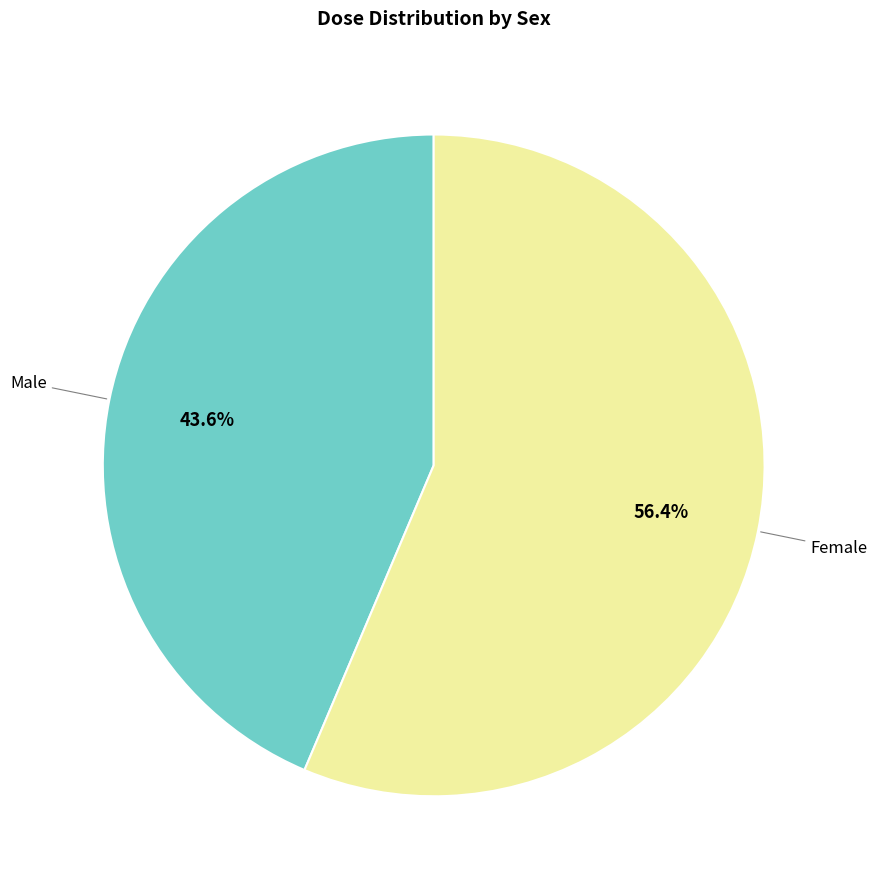

Is there a majority slice in this chart?

Yes